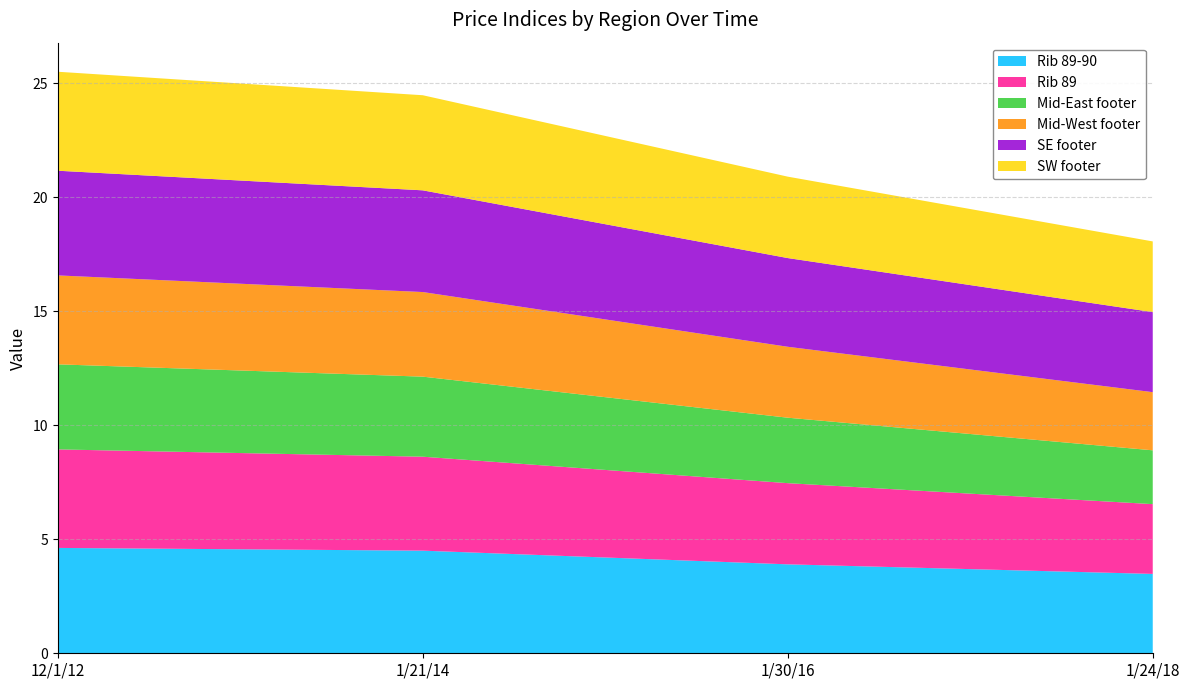

Reading left to right, what are all the values shown in this chart?

Rib 89-90: 4.6	4.5	3.9	3.5
Rib 89: 4.3	4.1	3.6	3.1
Mid-East footer: 3.7	3.5	2.9	2.4
Mid-West footer: 3.9	3.7	3.1	2.5
SE footer: 4.6	4.5	3.9	3.5
SW footer: 4.3	4.2	3.6	3.1